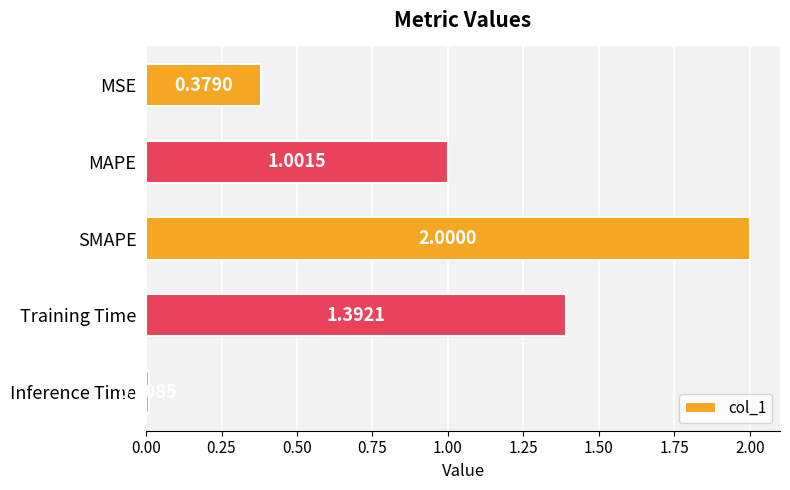

Which category has the lowest value across all series?

Inference Time